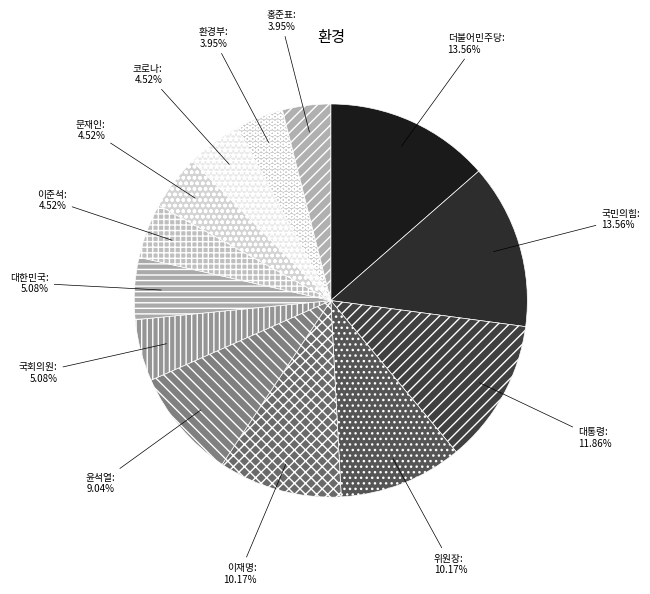

What percentage is the 이준석 slice, to the nearest percent?

5%